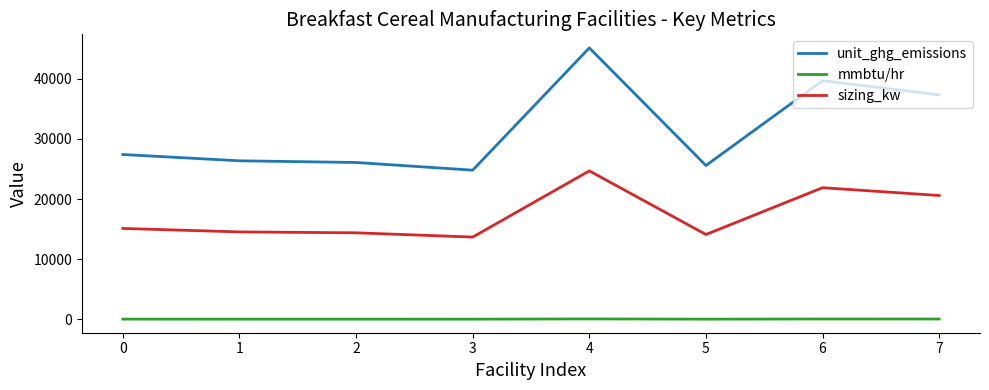

Which series has the widest spread of values?

unit_ghg_emissions